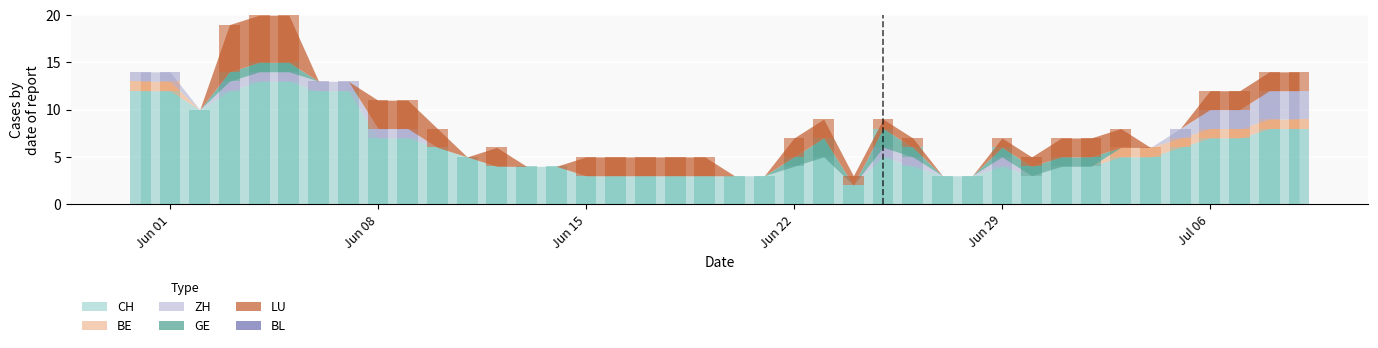

Read the LU value at 2020-07-09.

2